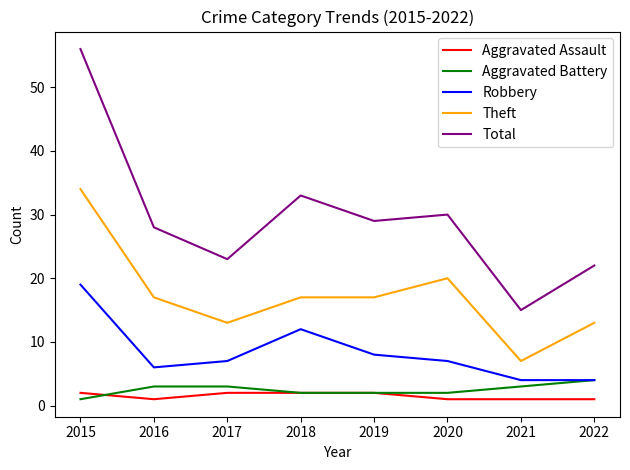

Which series has the largest range (max minus min)?

Total